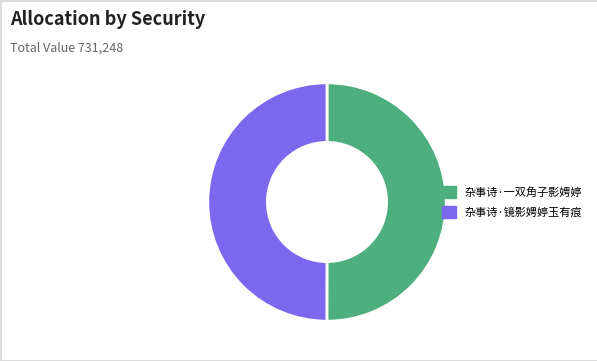

Is the sum of 杂事诗·镜影娉婷玉有痕 and 杂事诗·一双角子影娉婷 greater than half?

Yes